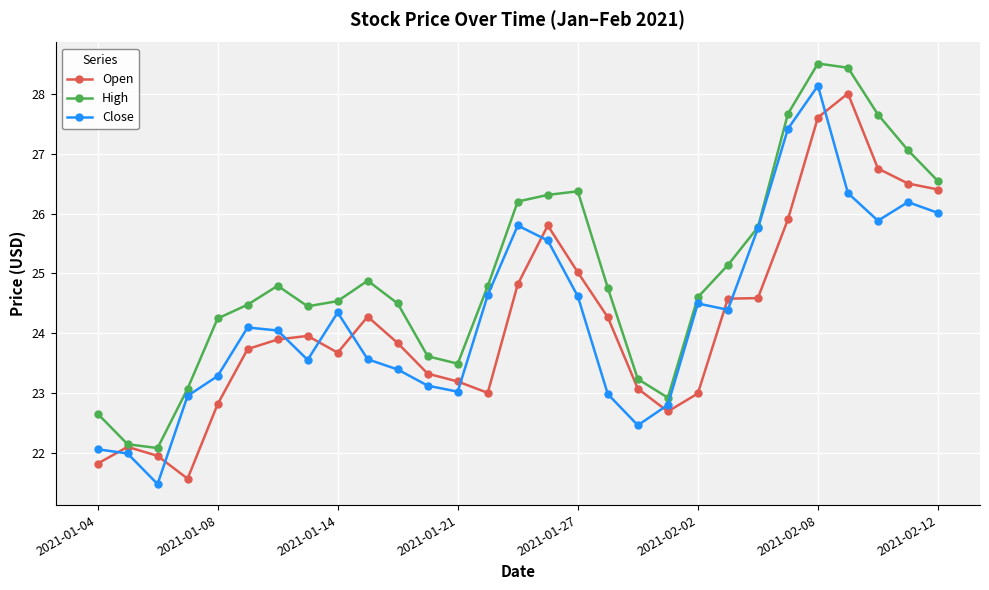

Which series has the largest range (max minus min)?

Close